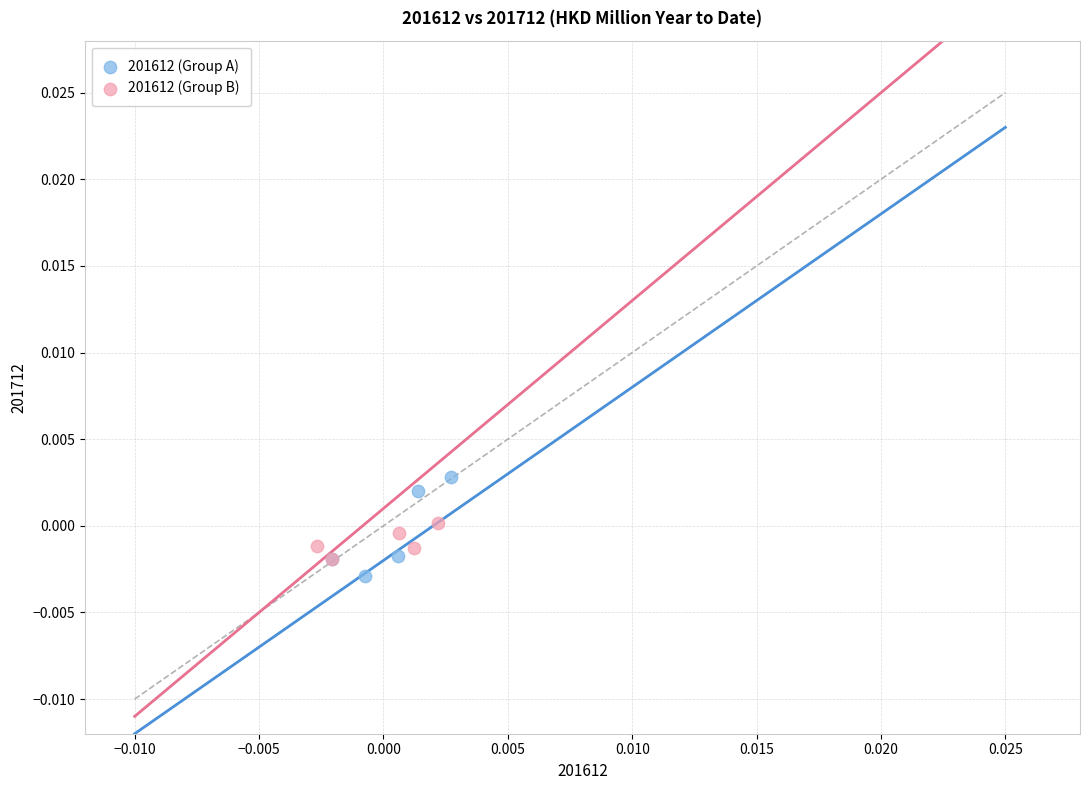

Which series reaches the maximum Y coordinate?

201612 (Group A)